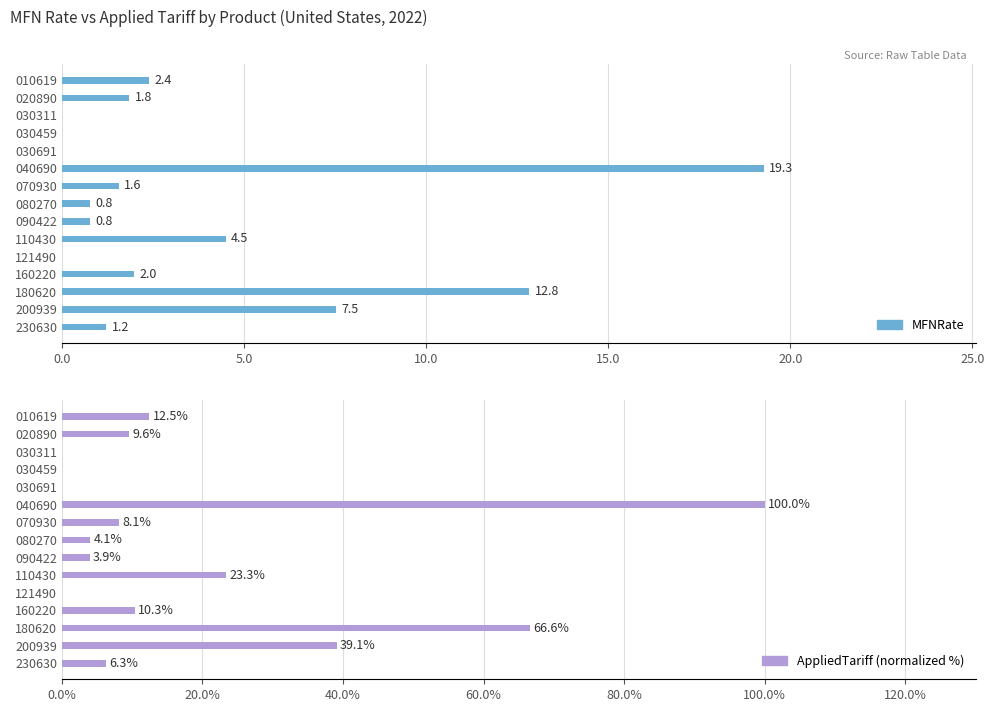

Between 010619 and 030459, which series saw the biggest shift?

AppliedTariff